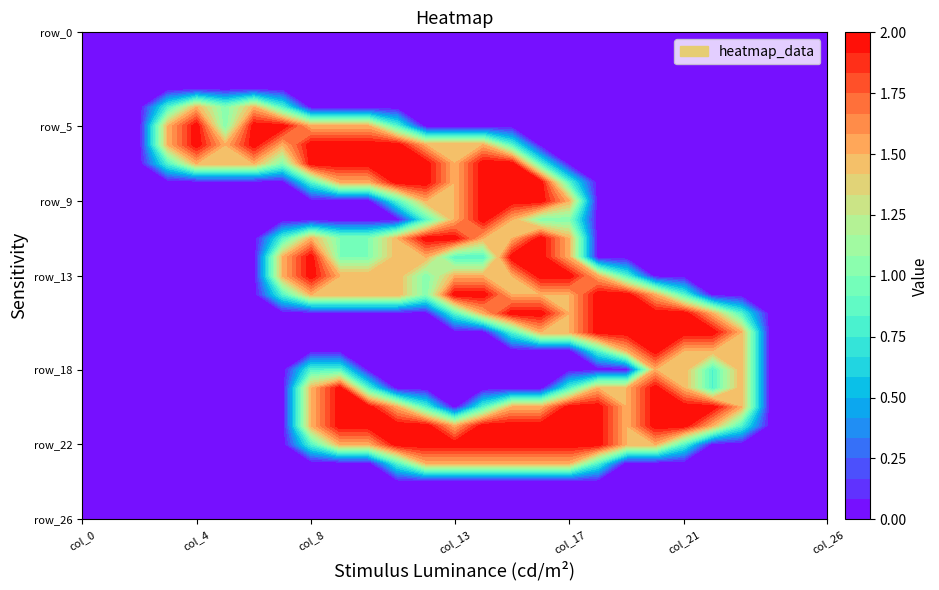

Which series has the largest total across all categories?

row_21